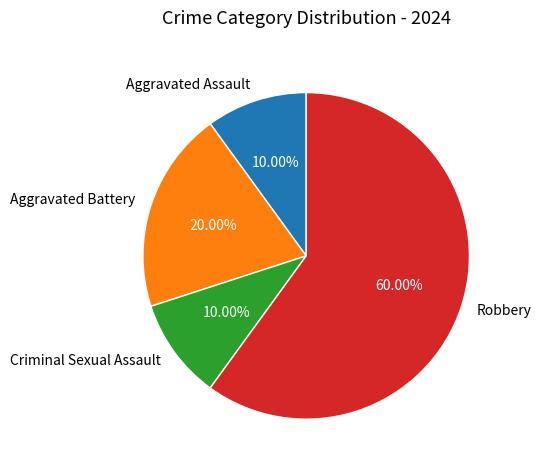

True or false: Aggravated Assault accounts for 10% of the total.

True